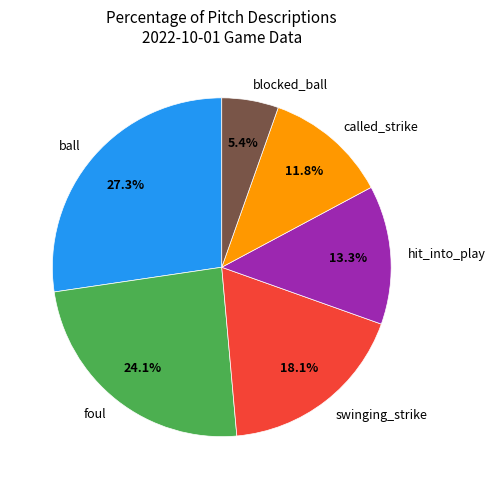

To the nearest percent, what percentage of the pie is hit_into_play?

13%